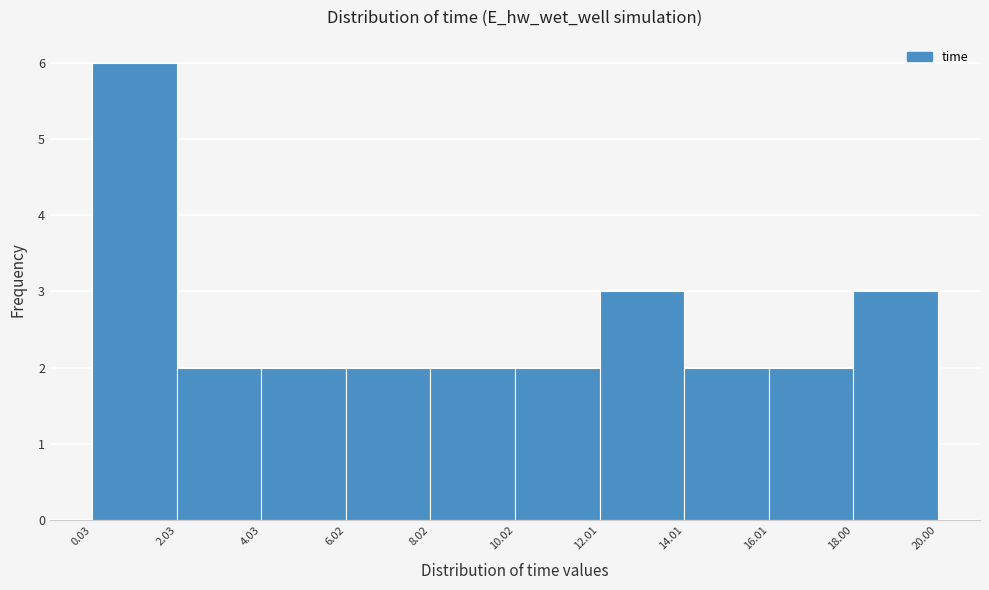

Reading left to right, transcribe this chart: for each bar, give the range it covers on the x-axis and its height. The values are not printed on the chart, so give them approximately, as read against the axis.

0.03 to 2.03: 6
2.03 to 4.03: 2
4.03 to 6.02: 2
6.02 to 8.02: 2
8.02 to 10.02: 2
10.02 to 12.01: 2
12.01 to 14.01: 3
14.01 to 16.01: 2
16.01 to 18.00: 2
18.00 to 20.00: 3